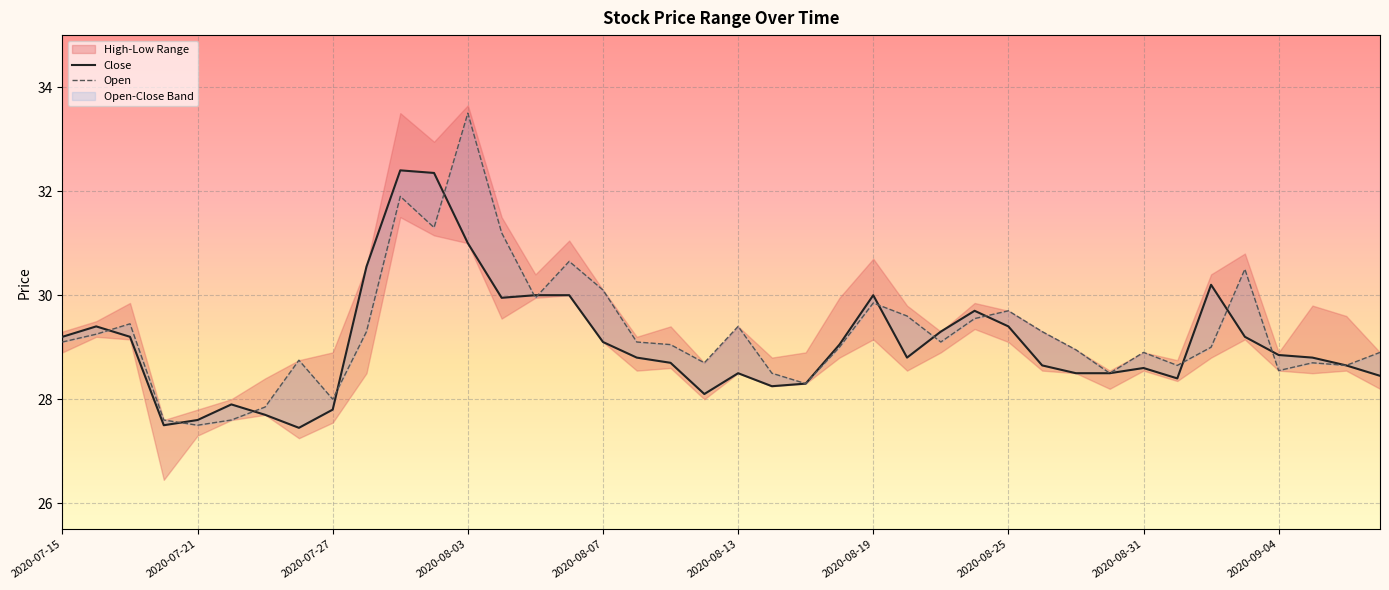

How many times do Close and Open cross each other?

13